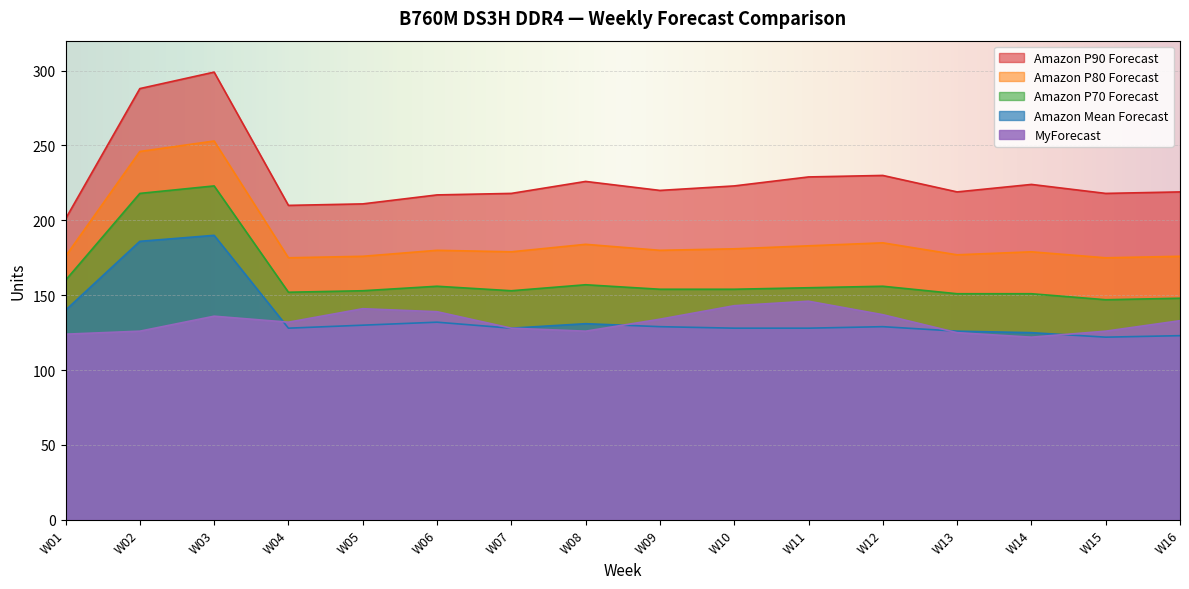

What is the sum of all Amazon Mean Forecast values?

2175